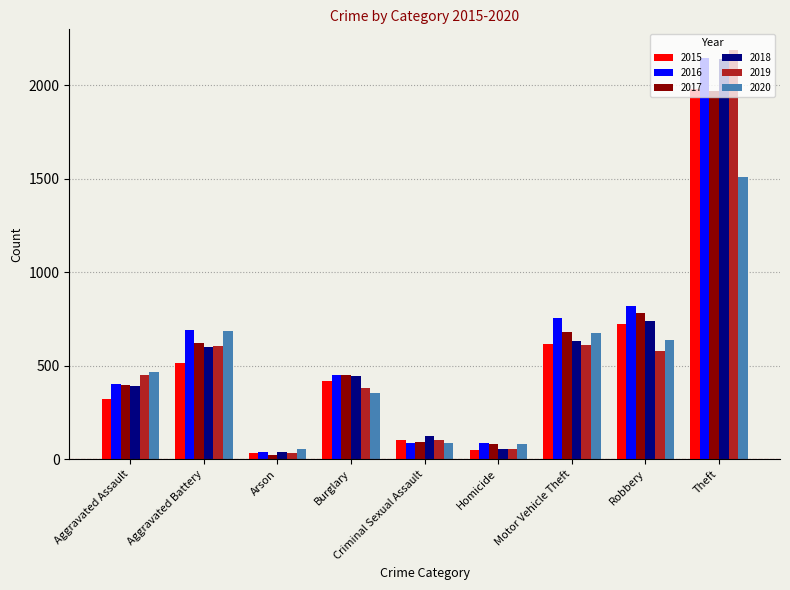

What is the difference between the highest and lowest values at Homicide?

37